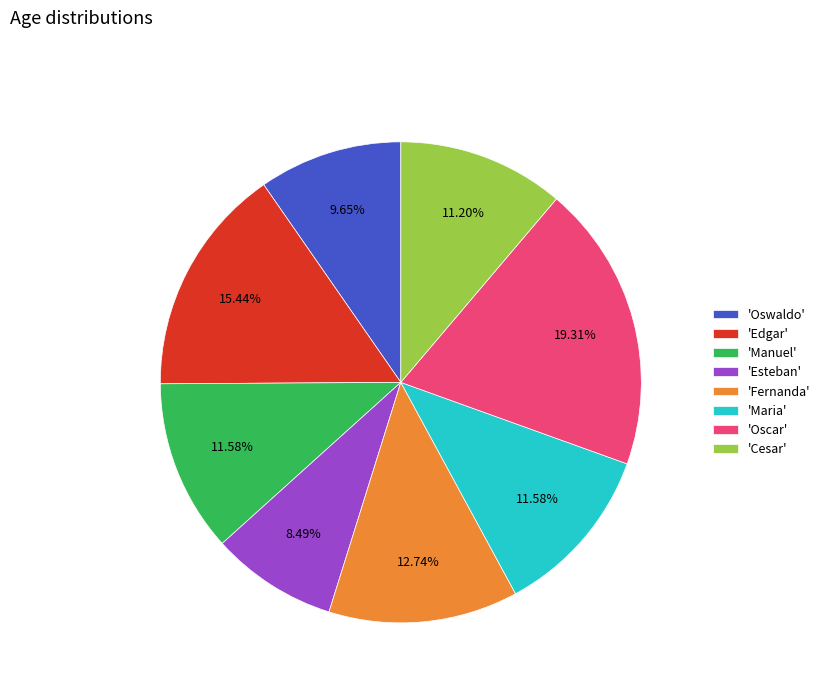

Is there any slice that represents more than half of the pie?

No